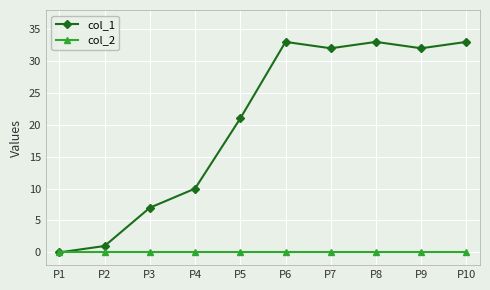

What is the maximum value shown in the chart?

33